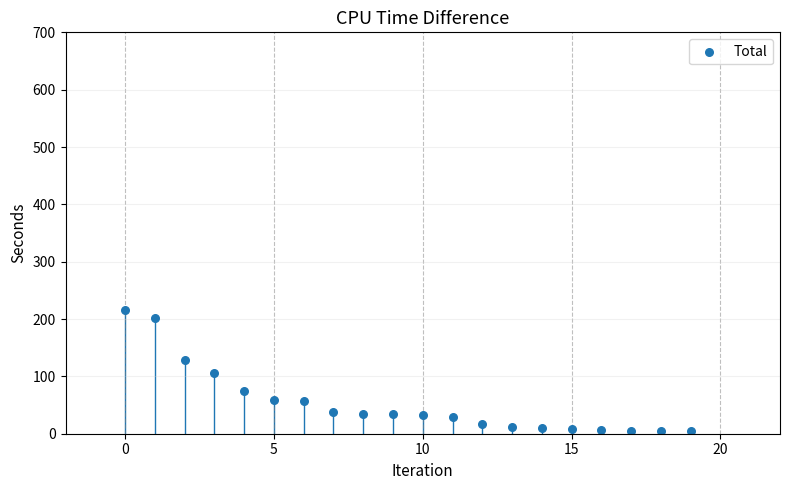

What is the range of Y values (max minus min)?

212